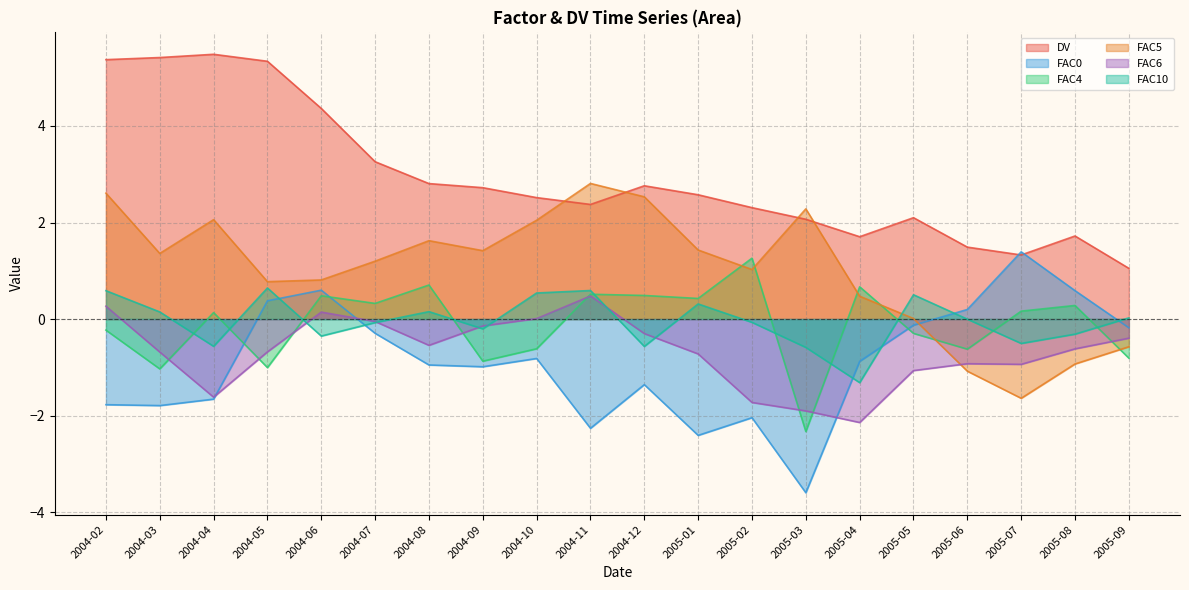

What position from the left is 2004-05?

4